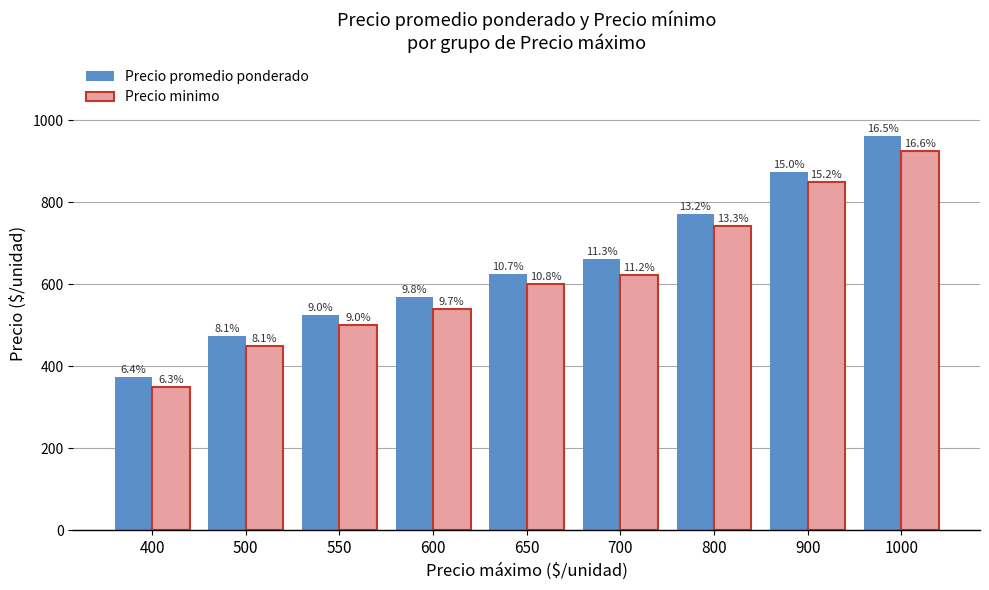

What is the lowest value of the Precio promedio ponderado series?

375